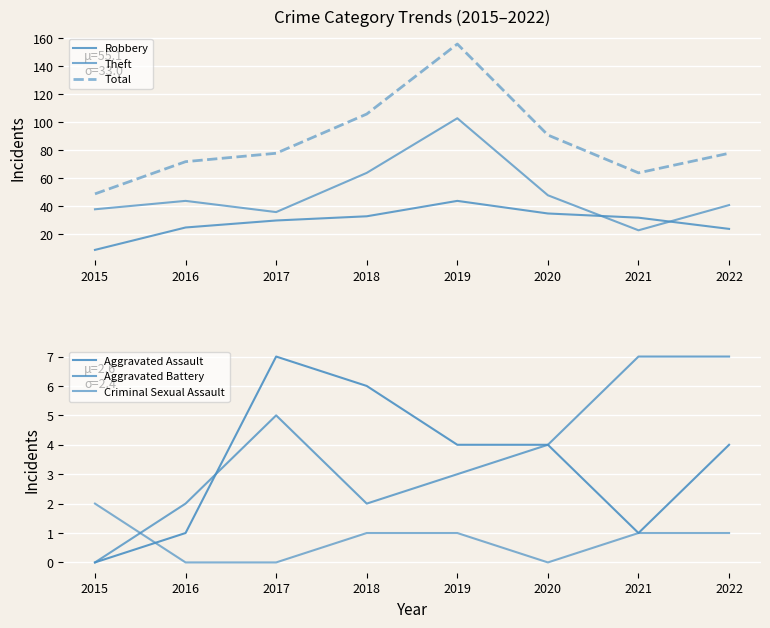

Is this an area chart (filled region under the line)?

No